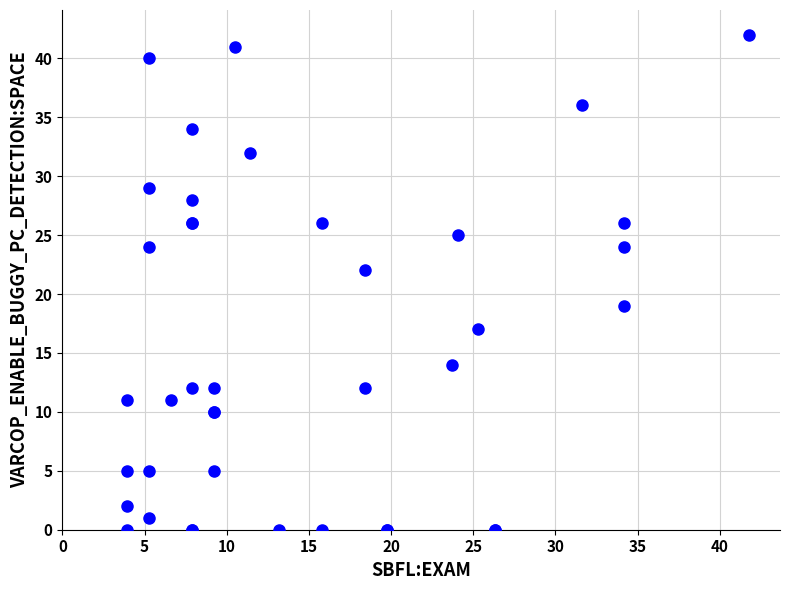

What Y value in the scatter plot is closest to 21?

22